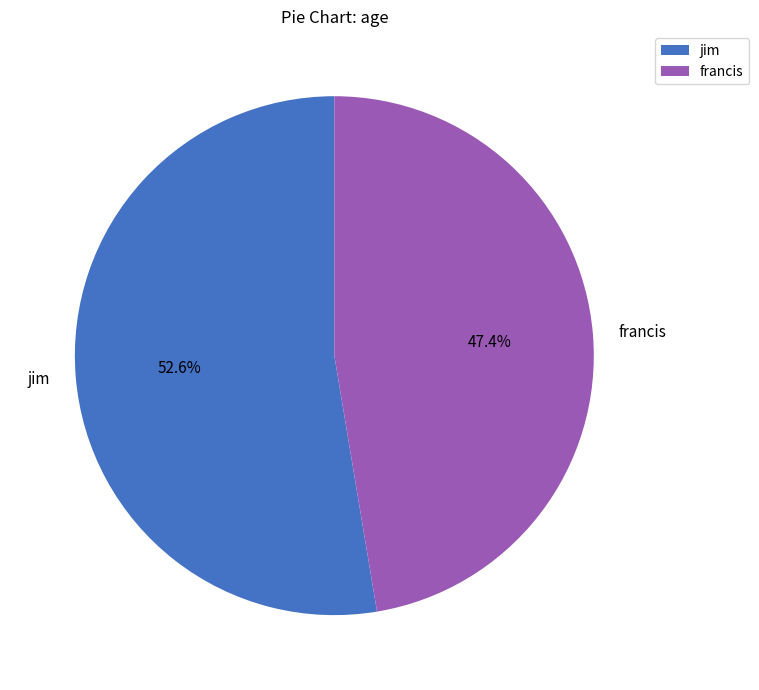

Between jim and francis, which is larger?

jim